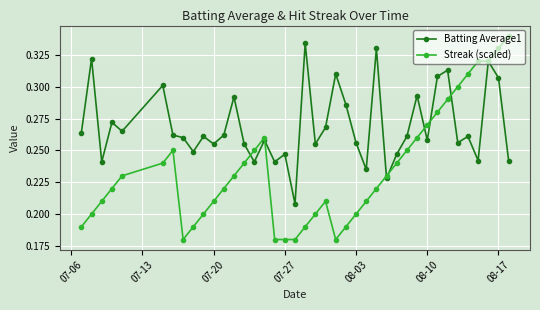

List the series in order of their overall mean, lowest first.

Streak (scaled), Batting Average1